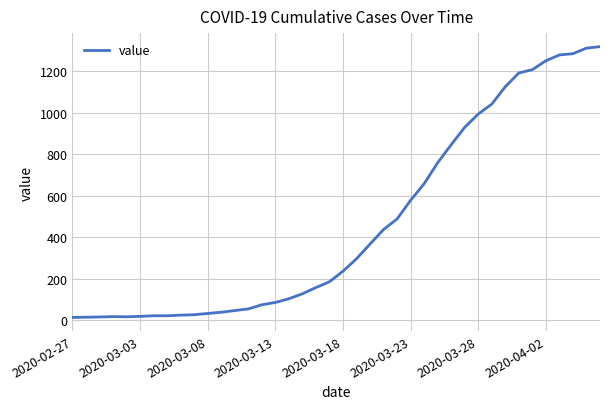

What is the maximum value shown in the chart?

1319